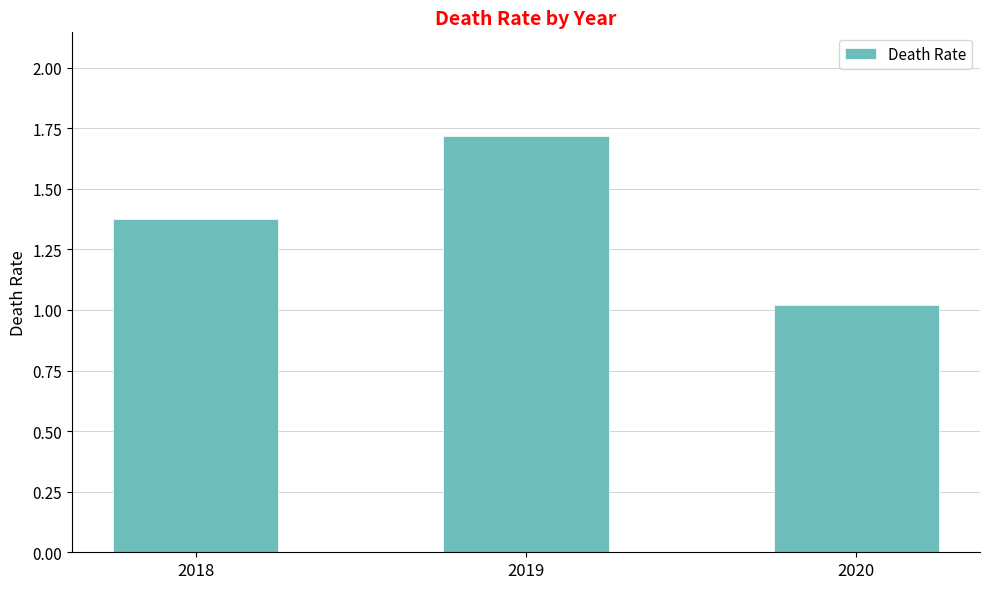

What is the change in value from 2018 to 2020?

-0.4